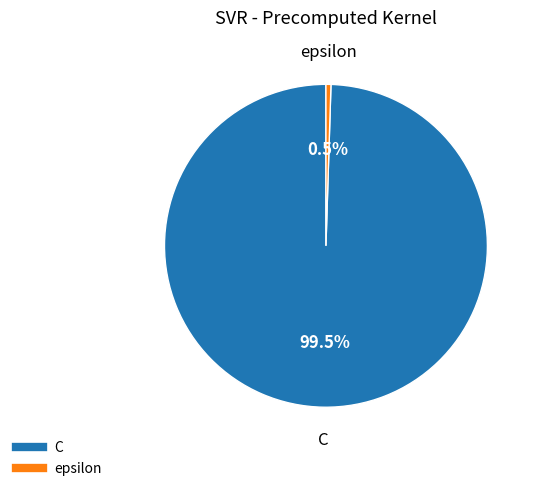

Which slice is the largest?

C